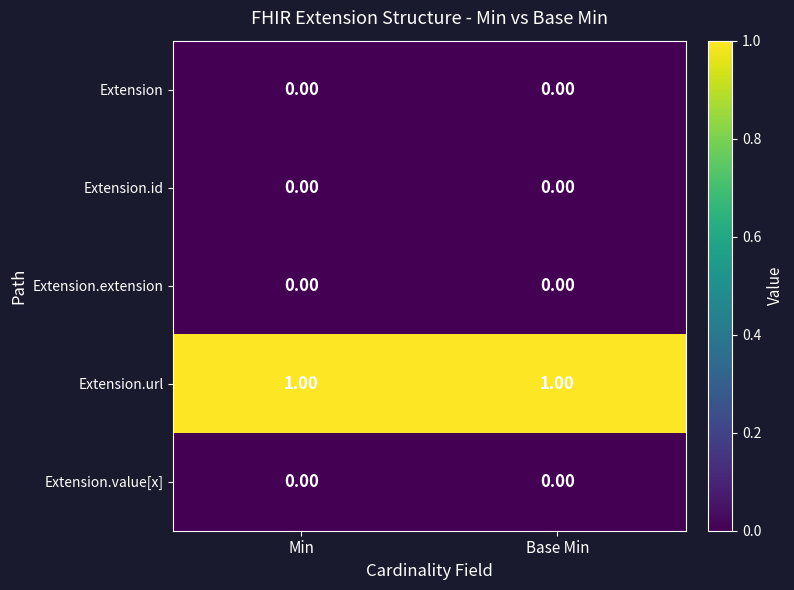

Which series has the largest total across all categories?

Extension.url